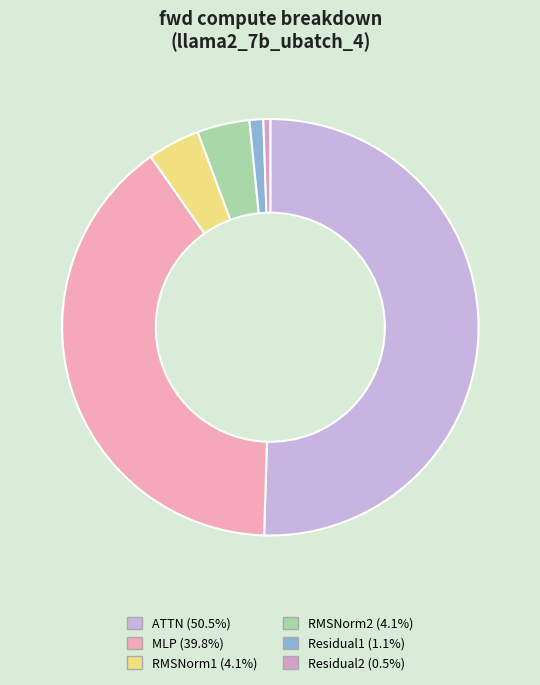

What percentage is NOT represented by Residual2?

99.5%